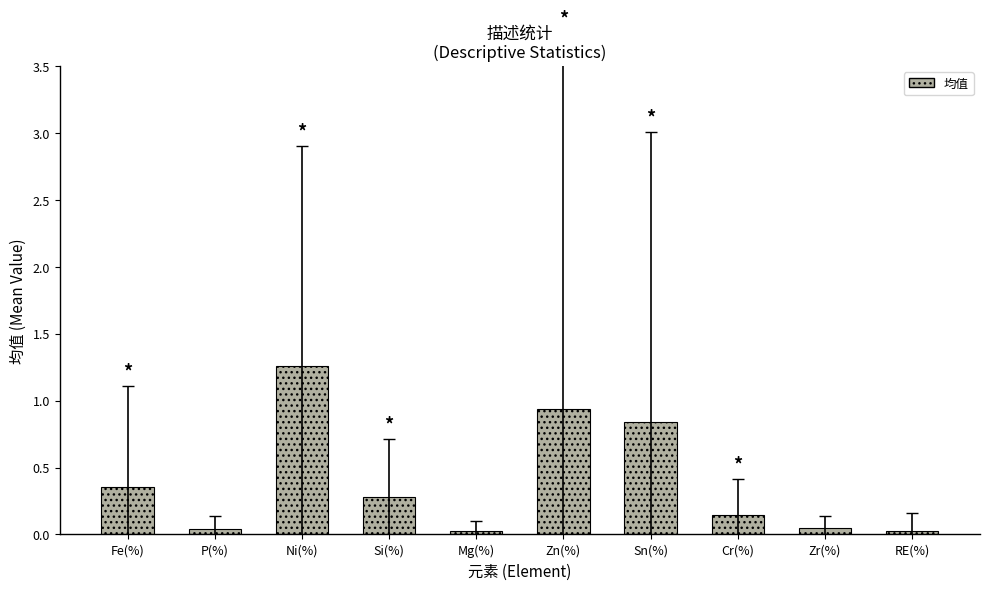

The chart shows a value of 0.4 at Ni(%). True or false?

False